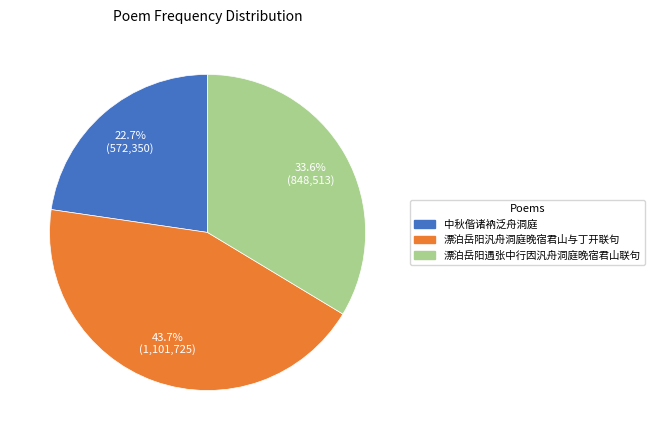

What percentage is NOT represented by 中秋偕诸衲泛舟洞庭?

77.3%